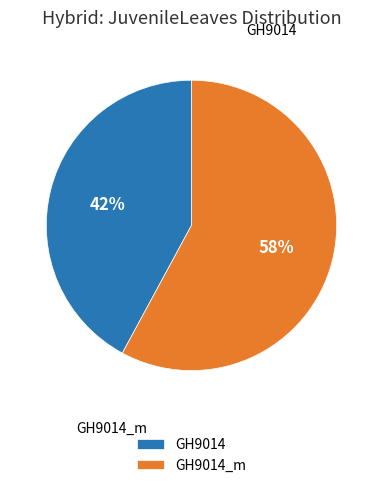

Count the number of slices in the pie.

2